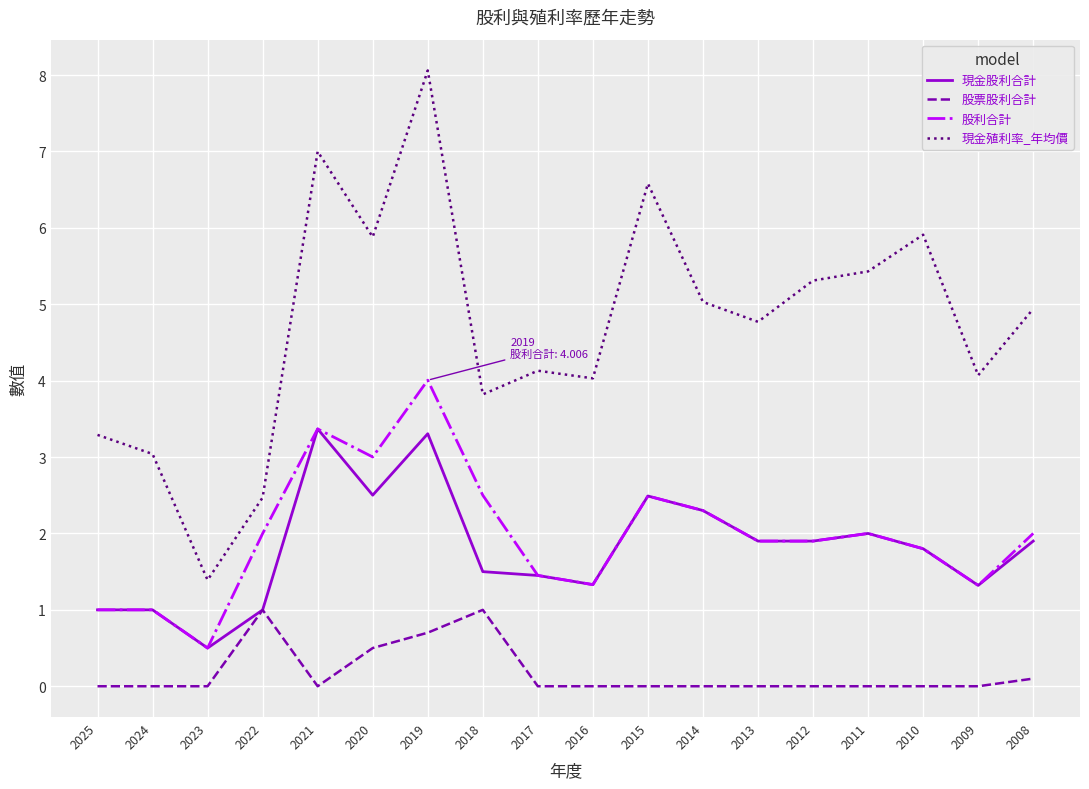

How many series are shown in this chart?

4